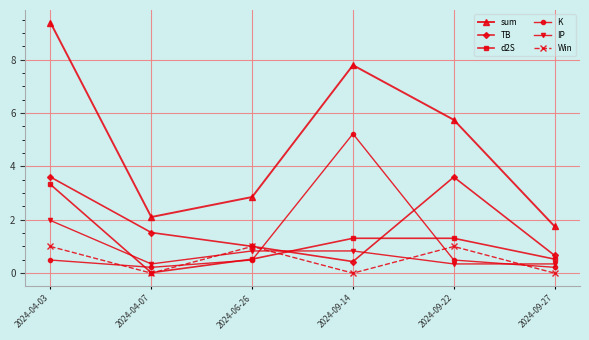

True or false: K and sum cross at least once.

False